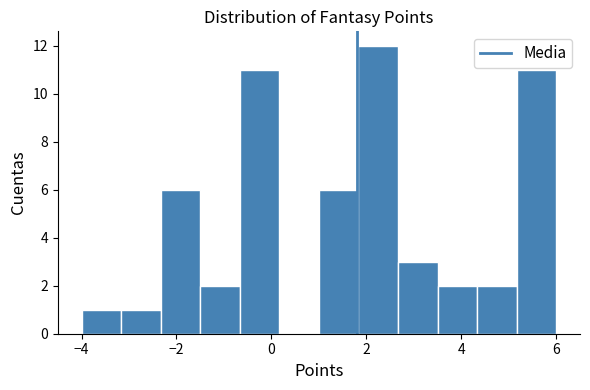

Reading left to right, transcribe this chart: for each bar, give the range it covers on the x-axis and its height. Neither the bar edges nor the heights are printed on the chart, so give them approximately, as read against the axes.

-4.0 to -3.2: 1
-3.2 to -2.4: 1
-2.4 to -1.4: 6
-1.4 to -0.6: 2
-0.6 to 0.2: 11
0.2 to 1.0: 0
1.0 to 1.8: 6
1.8 to 2.6: 12
2.6 to 3.6: 3
3.6 to 4.4: 2
4.4 to 5.2: 2
5.2 to 6.0: 11